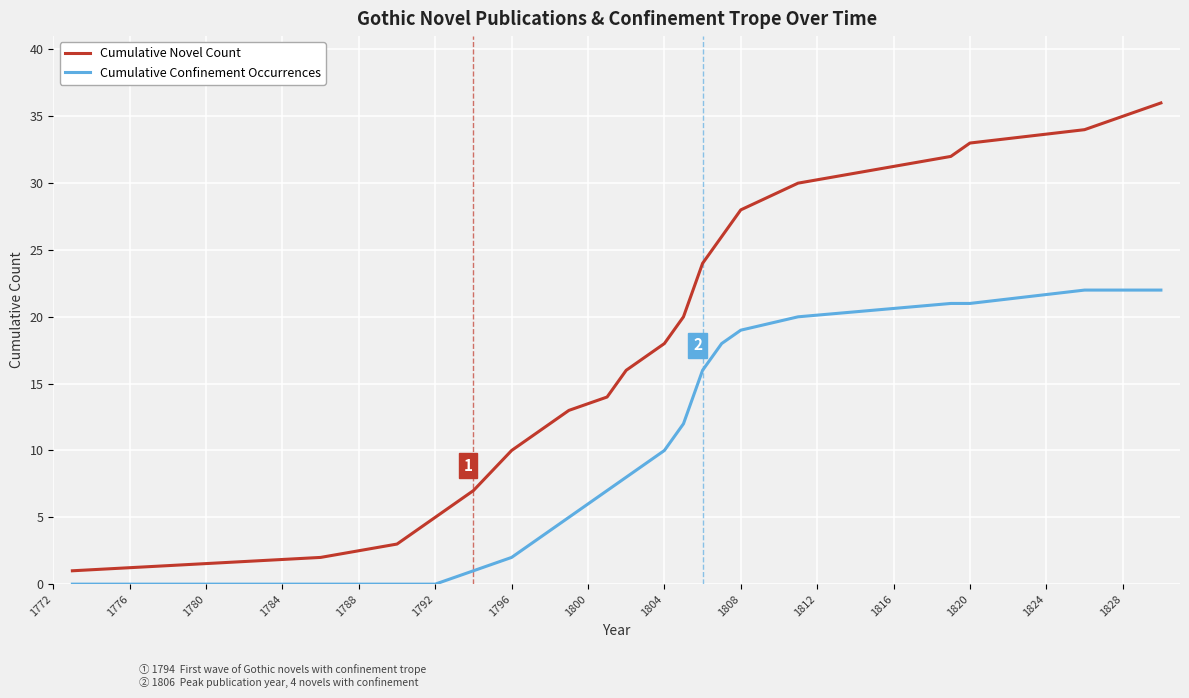

What is the maximum value for Cumulative Confinement Occurrences?

22